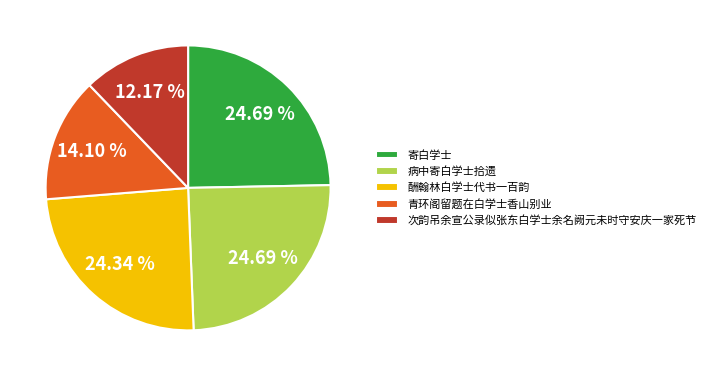

What is the total percentage of 酬翰林白学士代书一百韵 and 次韵吊余宣公录似张东白学士余名阙元未时守安庆一家死节?

36.5%